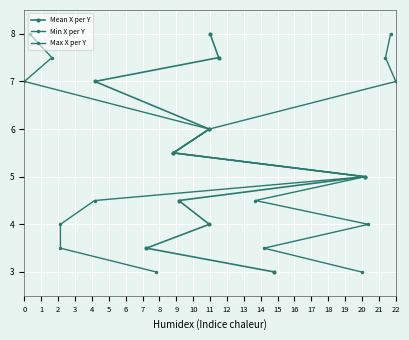

Where is Min X per Y nearest to the value 5?

4